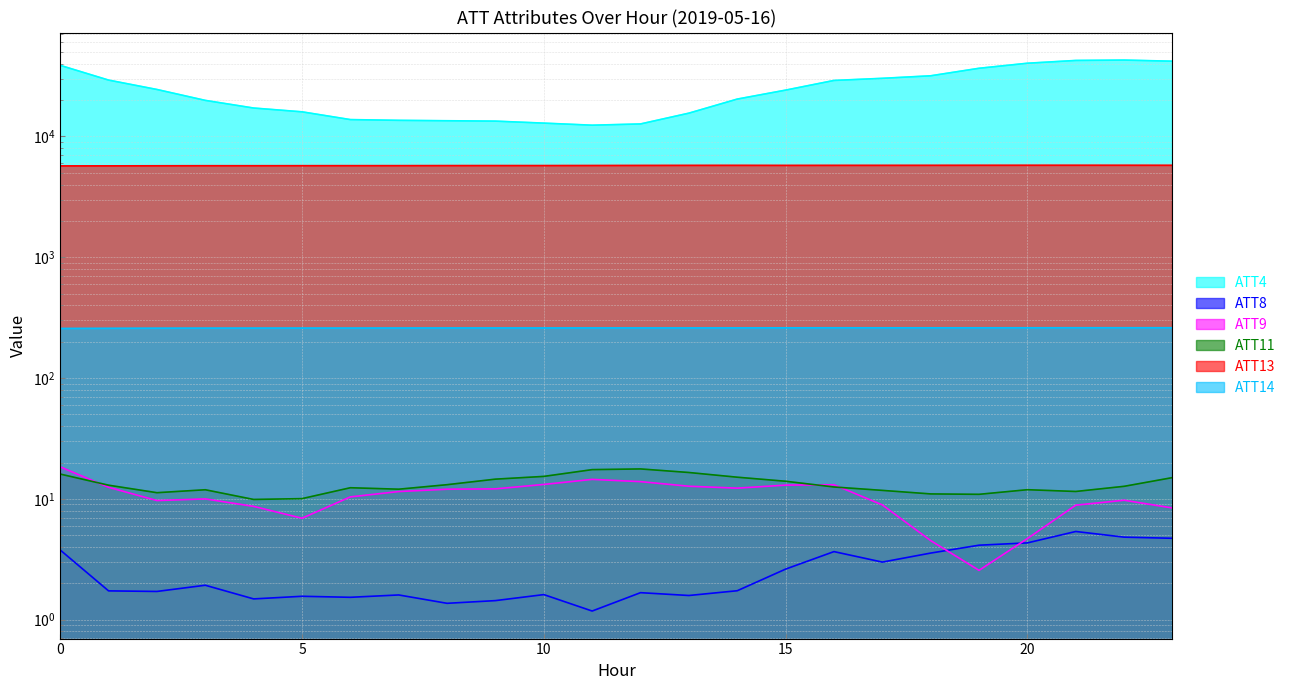

What is the value of the ATT4 point at the 8th from the left?

13600.0